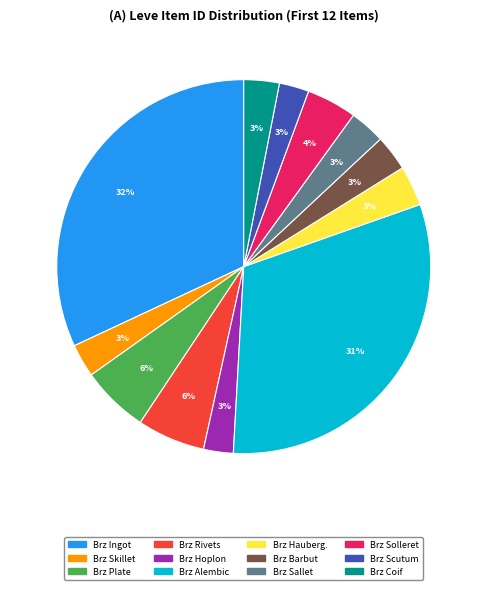

To the nearest percent, what is the difference between the largest and smallest slice percentages?

29%